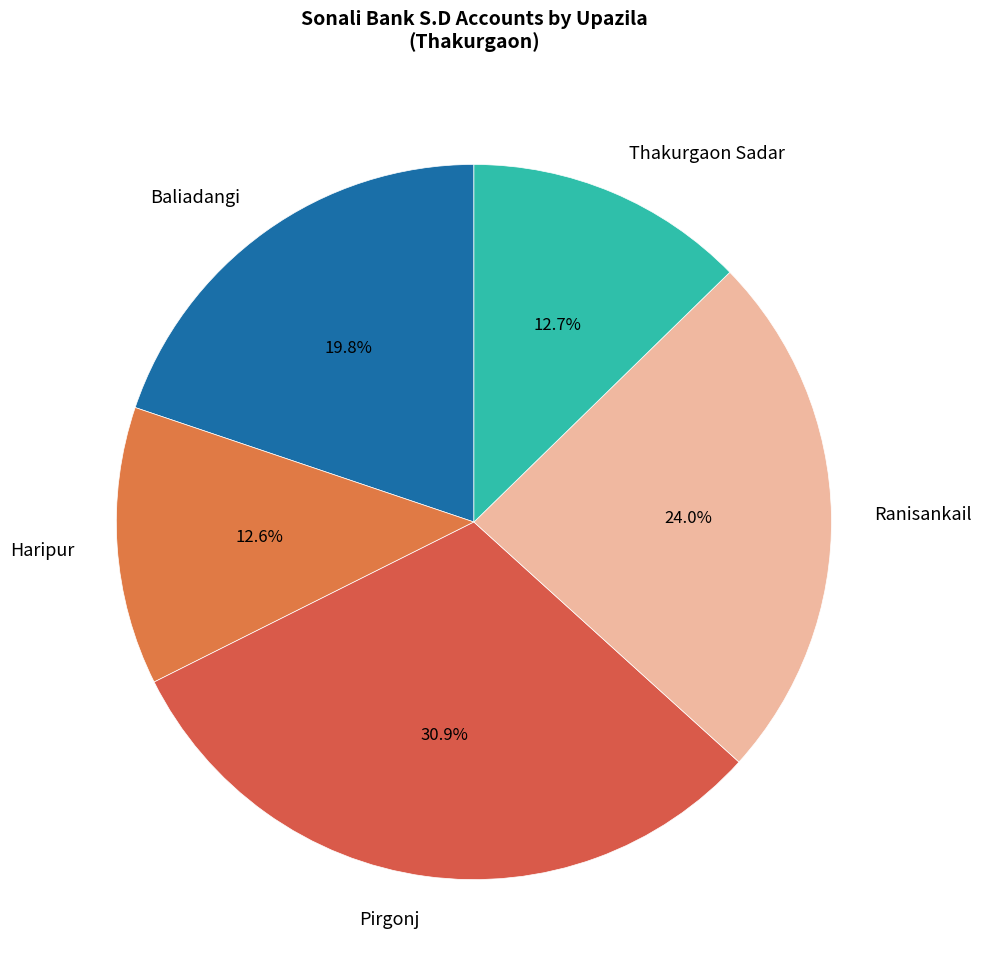

What is the ratio of the value at Baliadangi to the value at Ranisankail?

0.8